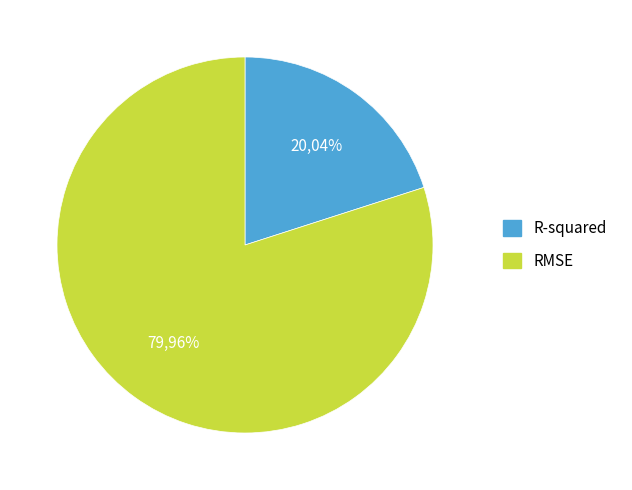

What is the ratio of the value at R-squared to the value at RMSE?

0.3